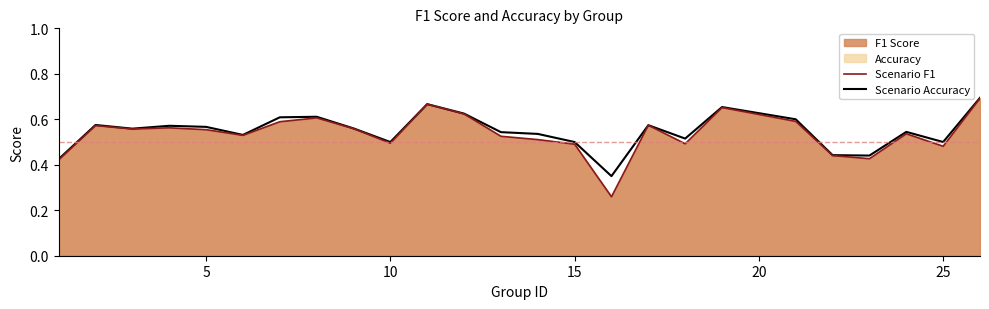

Which series has the widest spread of values?

Scenario F1